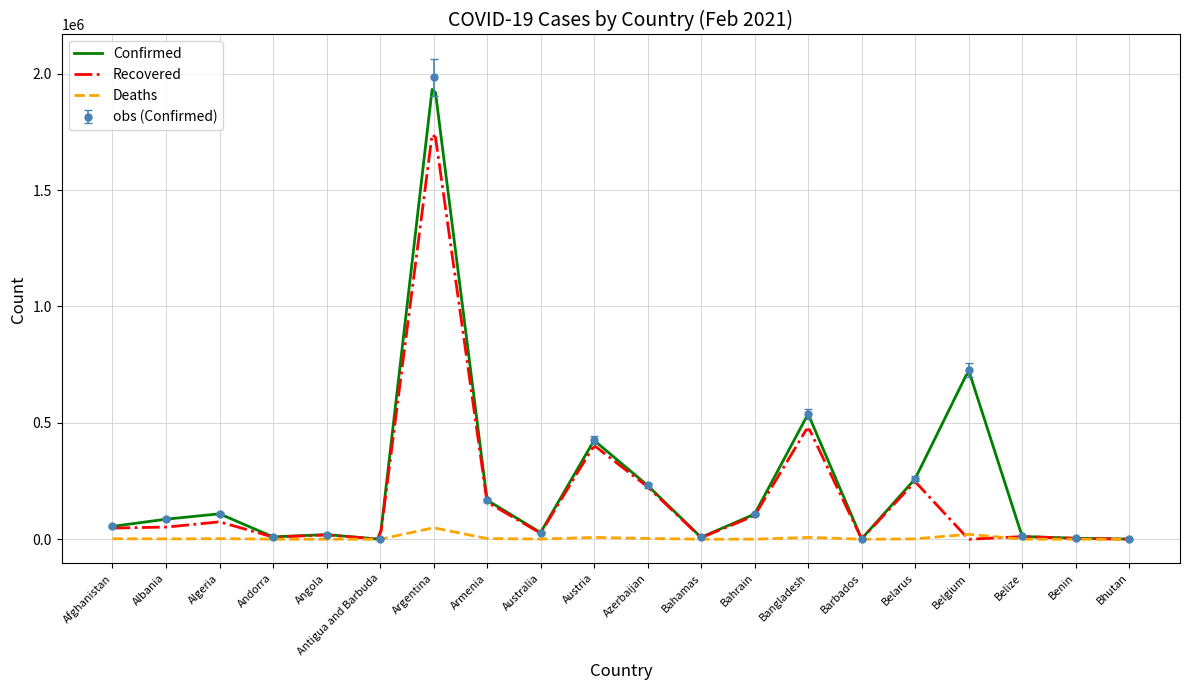

What is the maximum value for Confirmed?

1985501.0